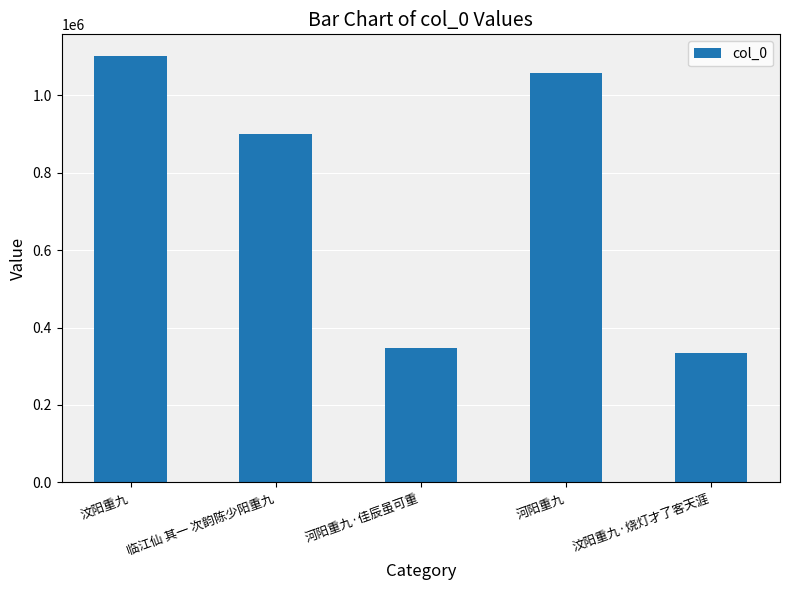

Reading left to right, what are all the values shown in this chart?

汶阳重九=1102494	临江仙 其一 次韵陈少阳重九=899114	河阳重九·佳辰虽可重=347564	河阳重九=1057056	汶阳重九·烧灯才了客天涯=334807